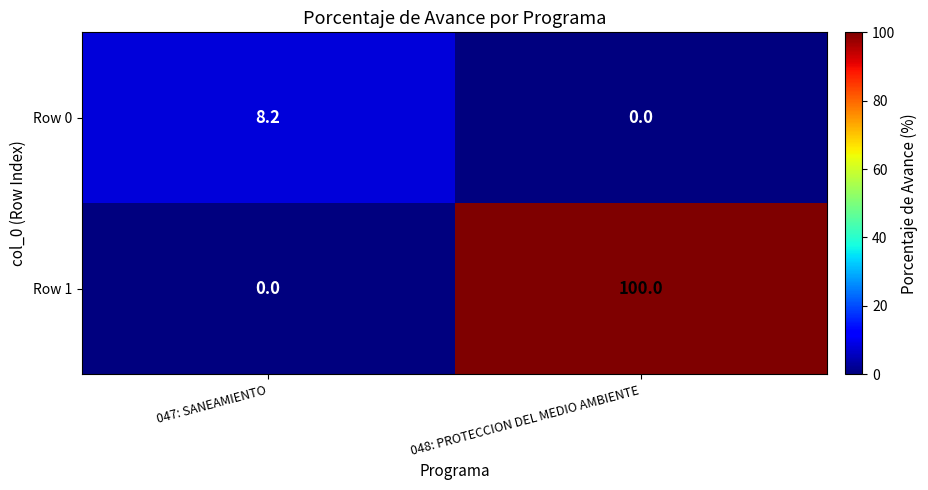

What is the sum of the Row 0 values at 047: SANEAMIENTO and 048: PROTECCION DEL MEDIO AMBIENTE?

8.2